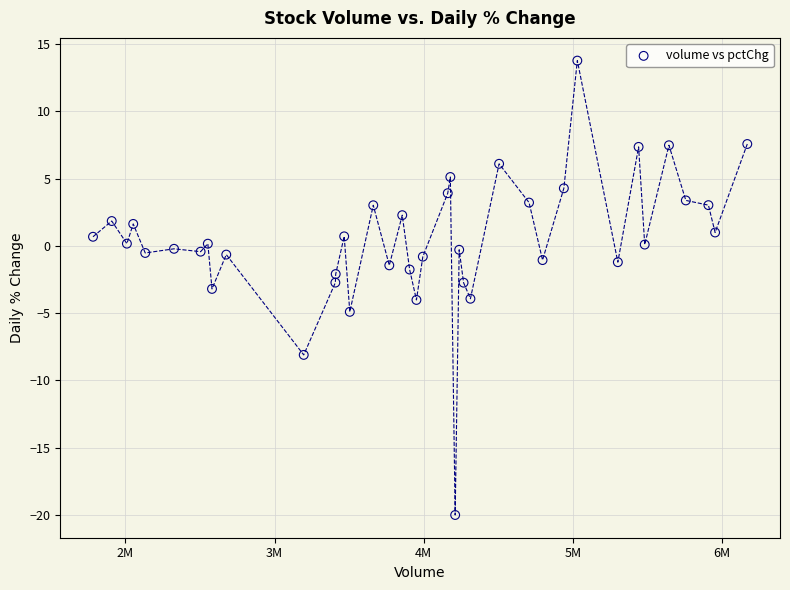

What is the range of X values (max minus min)?

4384637.0